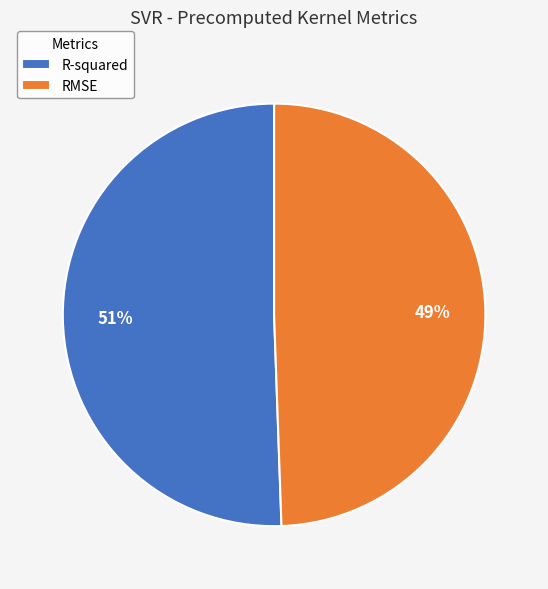

Count the number of slices in the pie.

2